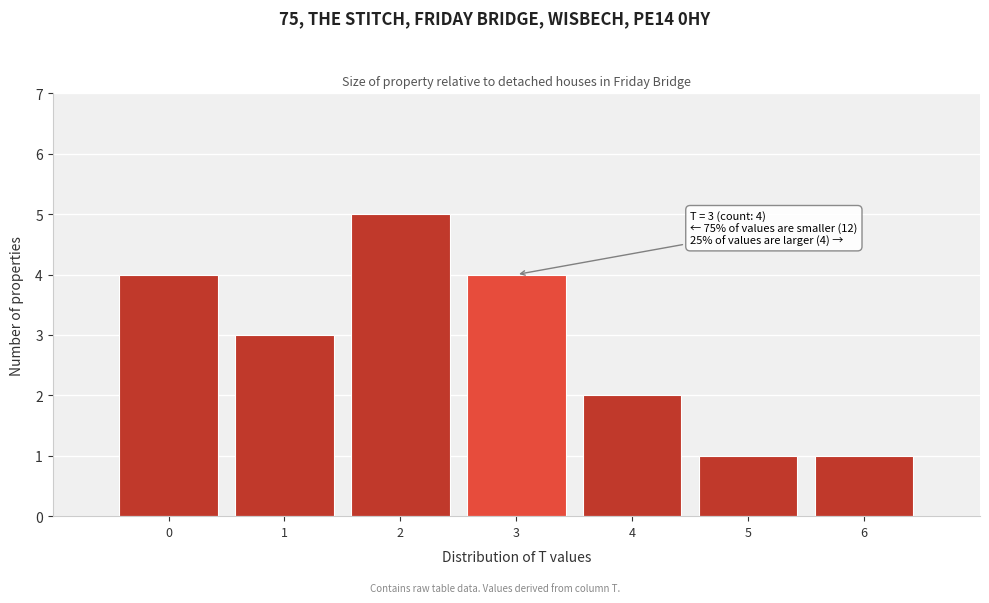

Which range on the x-axis has the tallest bar?

1.5 to 2.5